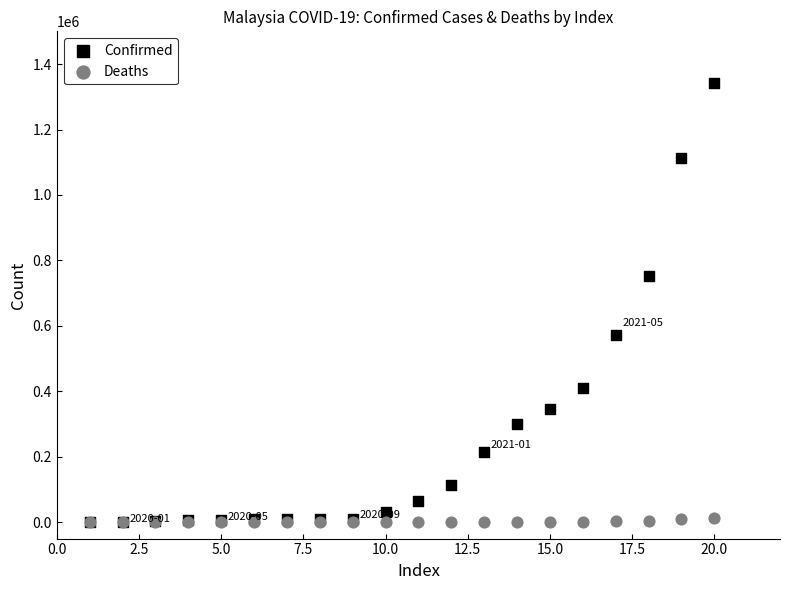

Across all series, what Y value is closest to 671107?

751979